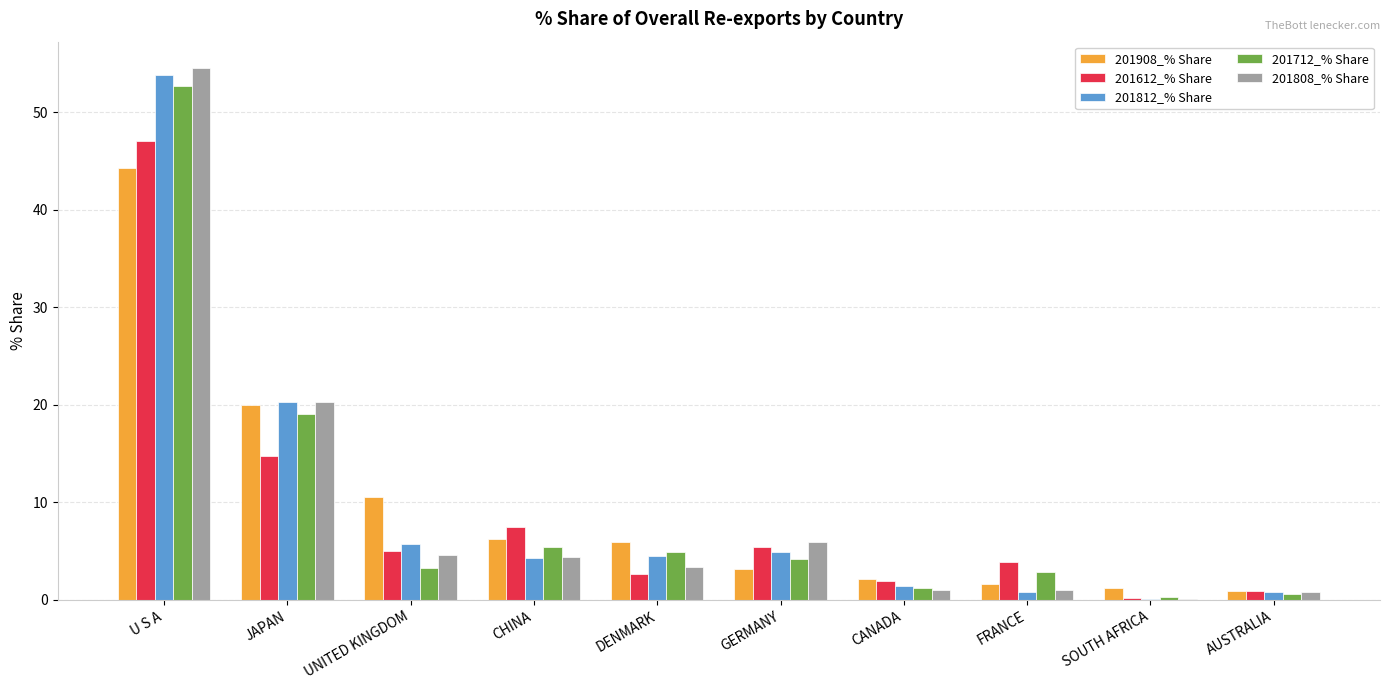

What is the sum of the 201808_% Share values at CHINA and U S A?

59.0